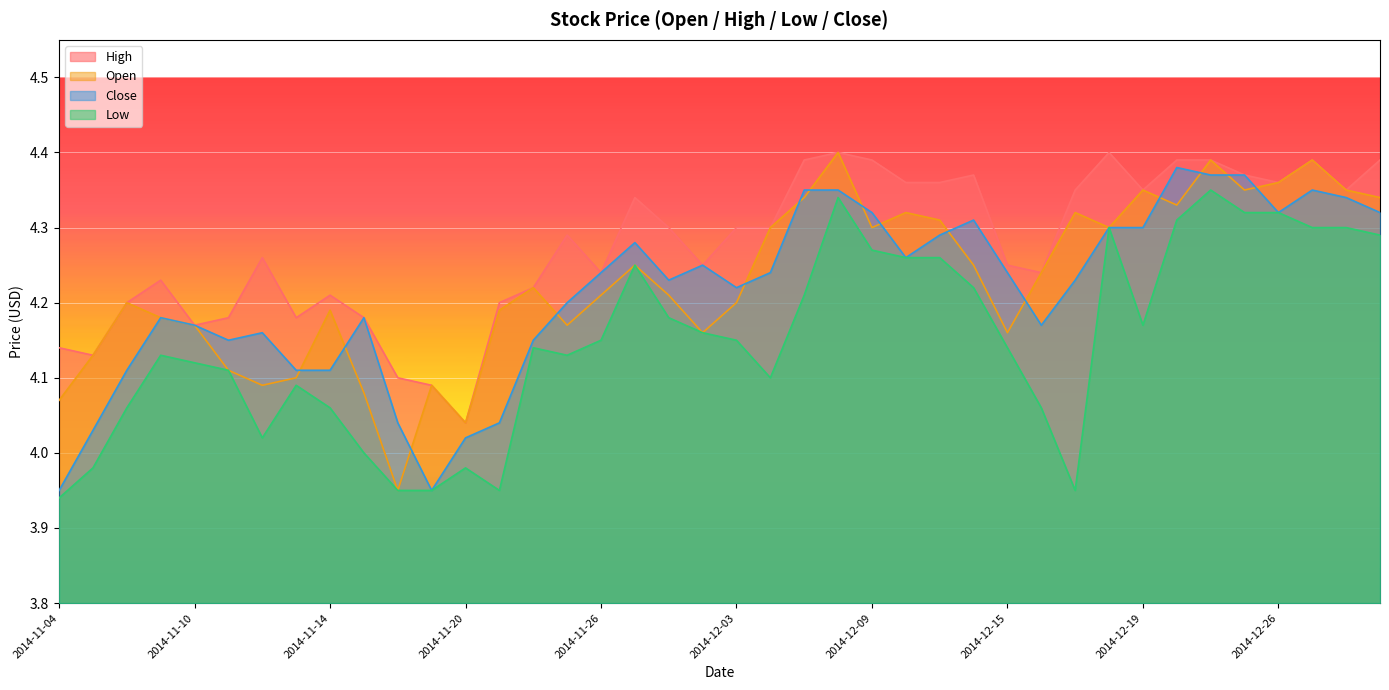

The value of Close at 2014-12-23 is 2.0. True or false?

False